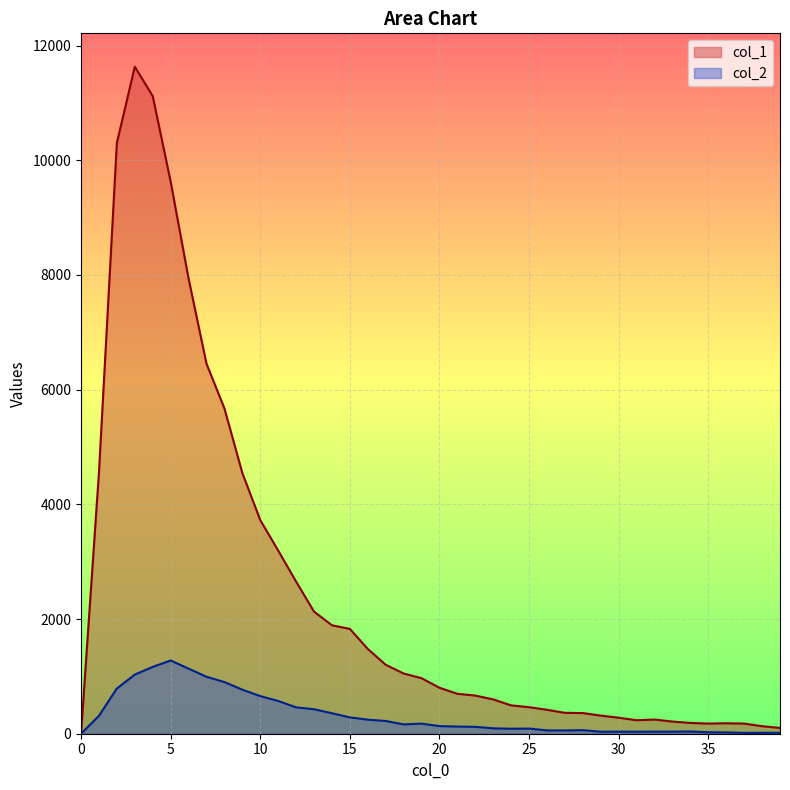

At which category does col_1 reach its first local valley?

31